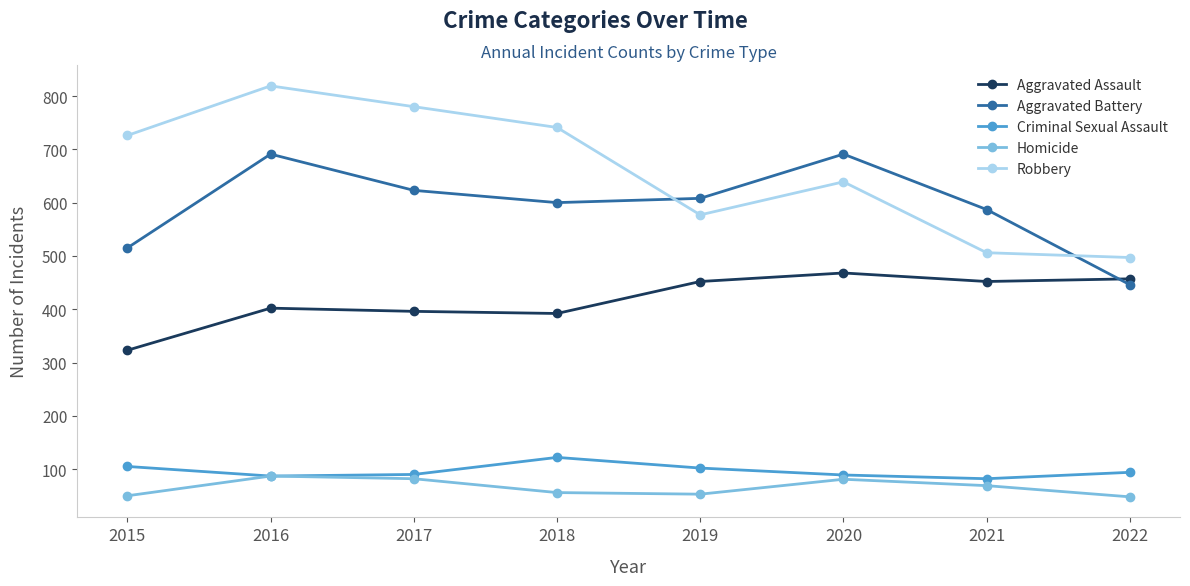

What is the value of the Homicide point at the 6th from the left?

81